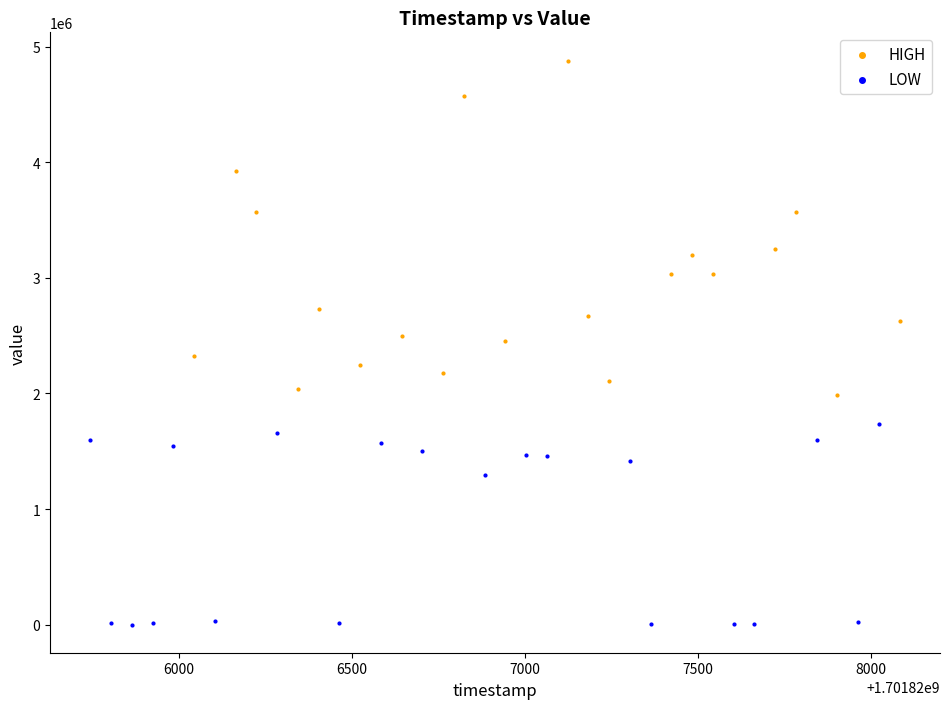

Which series contains the lowest Y value?

LOW